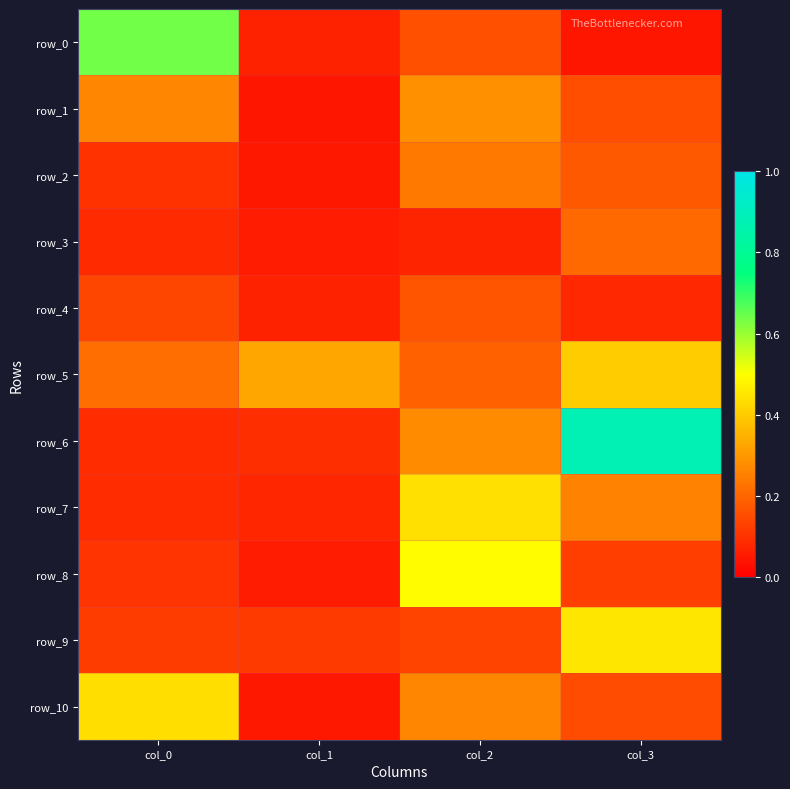

What is the average value of the row_0 series?

0.2